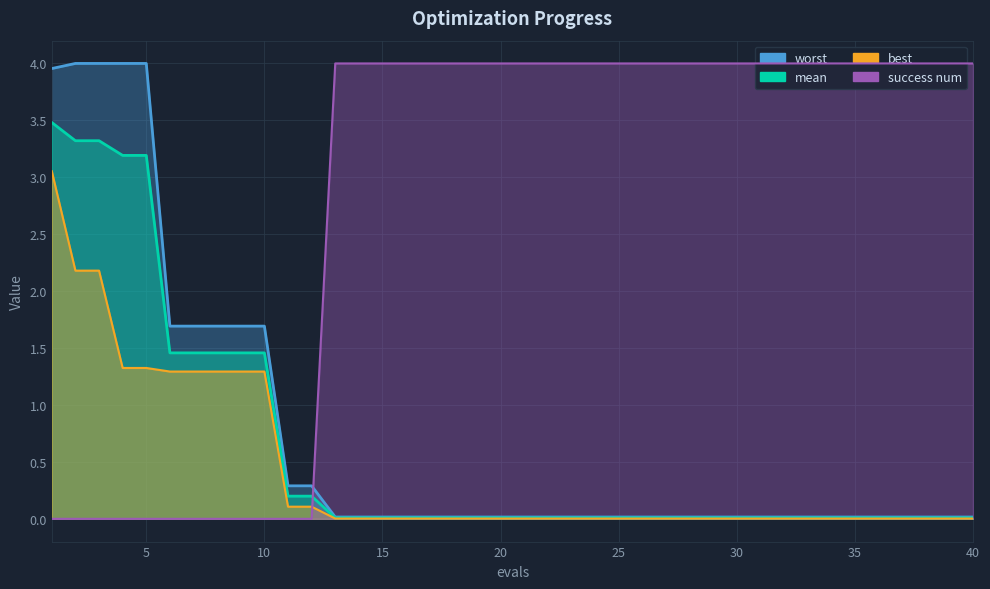

Is it true that worst equals 5.4 at 4?

False